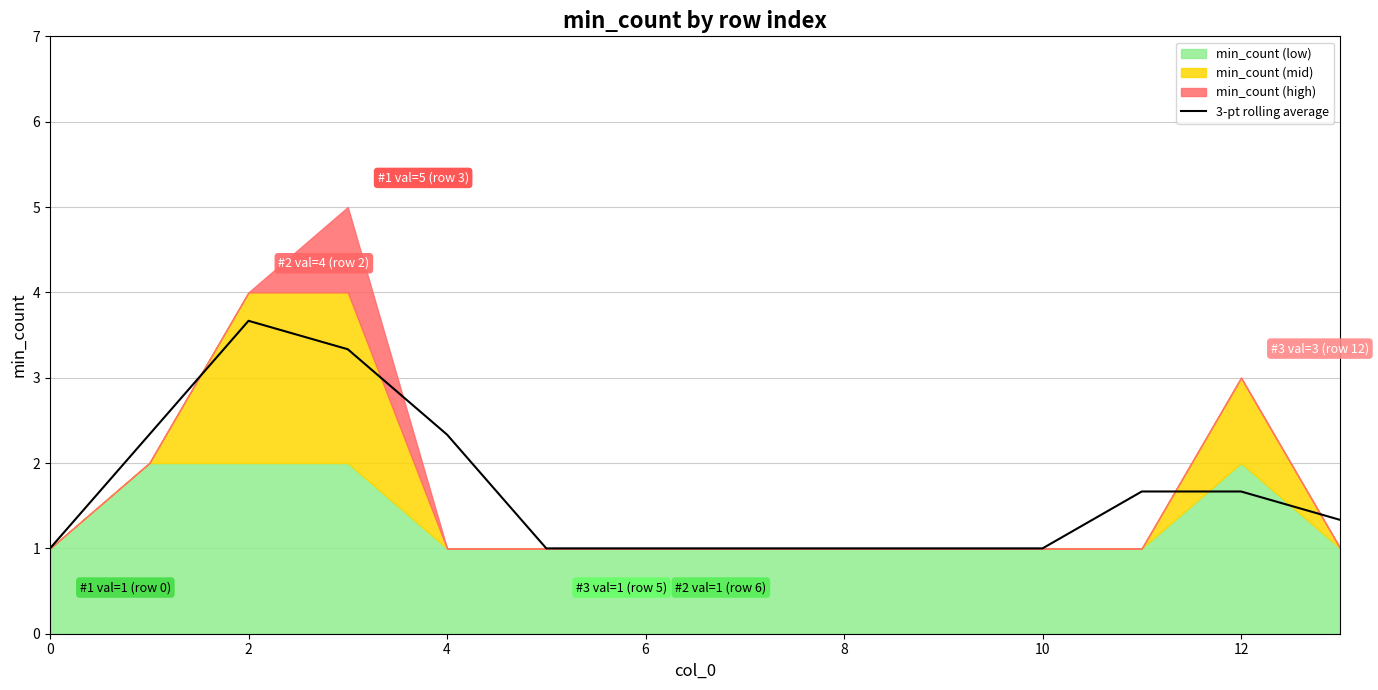

Is it true that 3-pt rolling average equals 1.7 at 12?

True